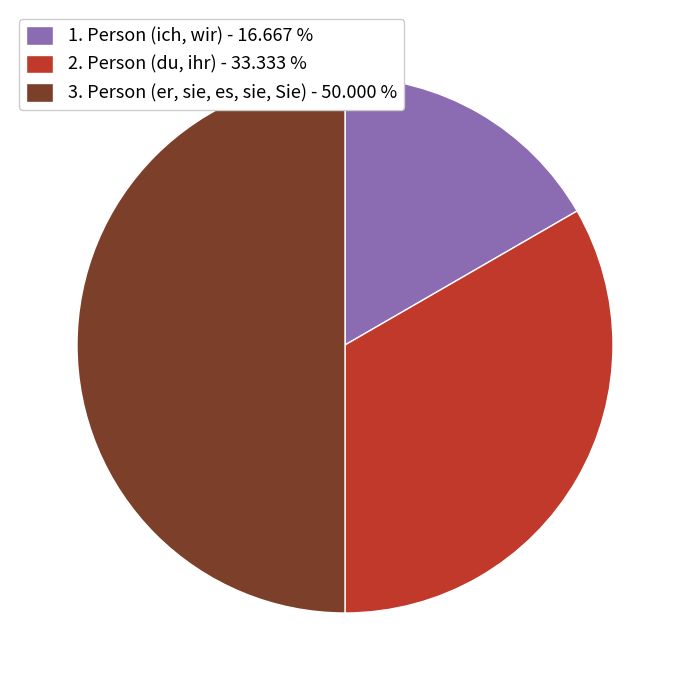

The 1. Person (ich, wir) slice represents 26% of the pie. True or false?

False